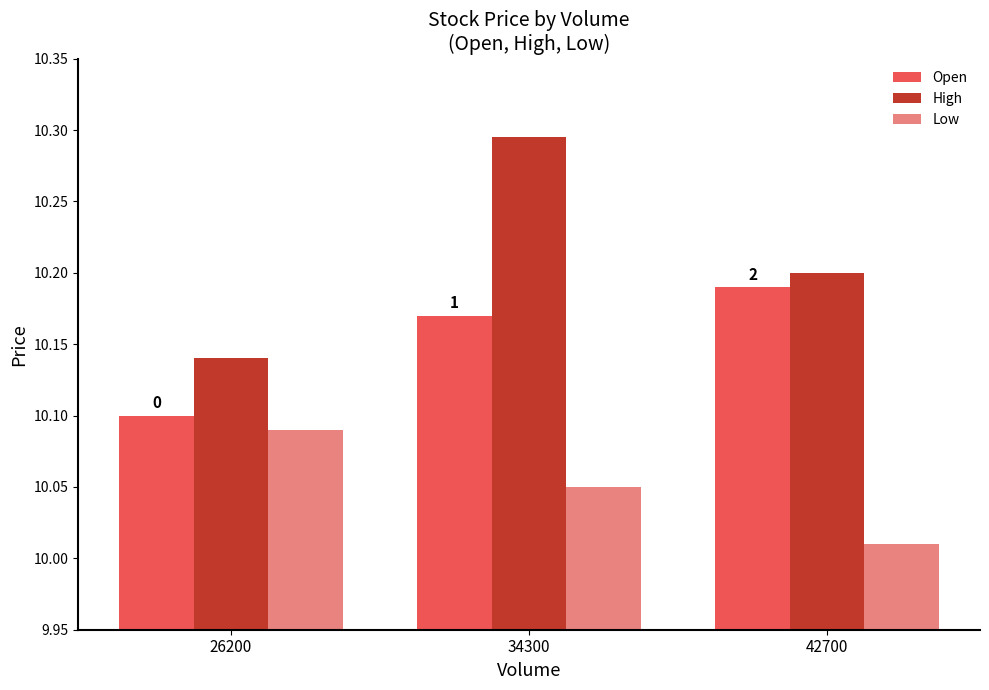

Where is Low nearest to the value 10?

42700